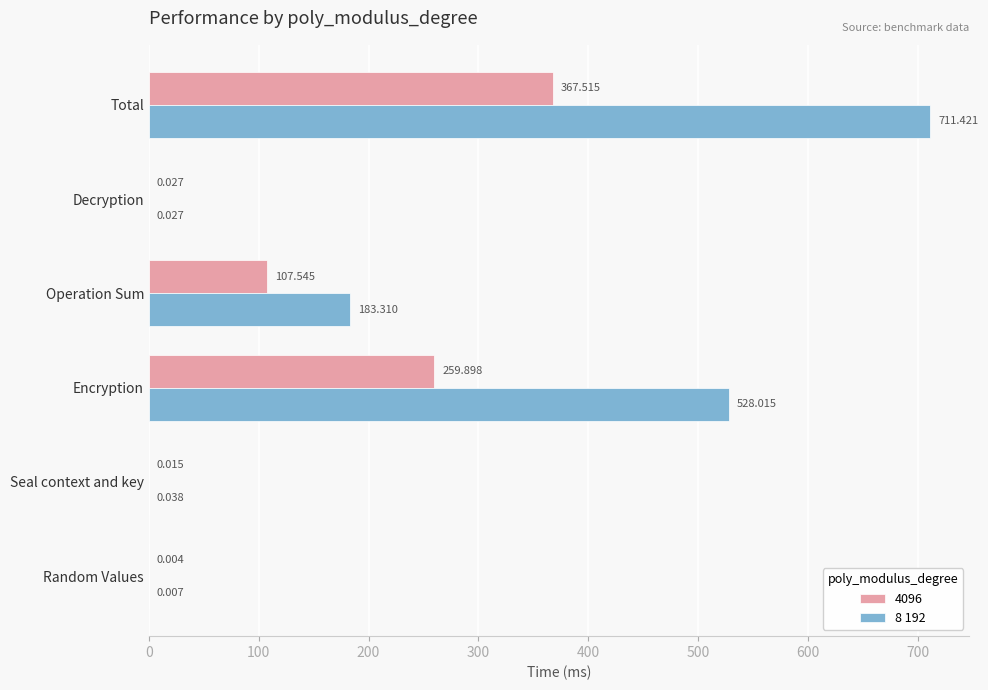

At which category is the sum across all series the highest?

Total